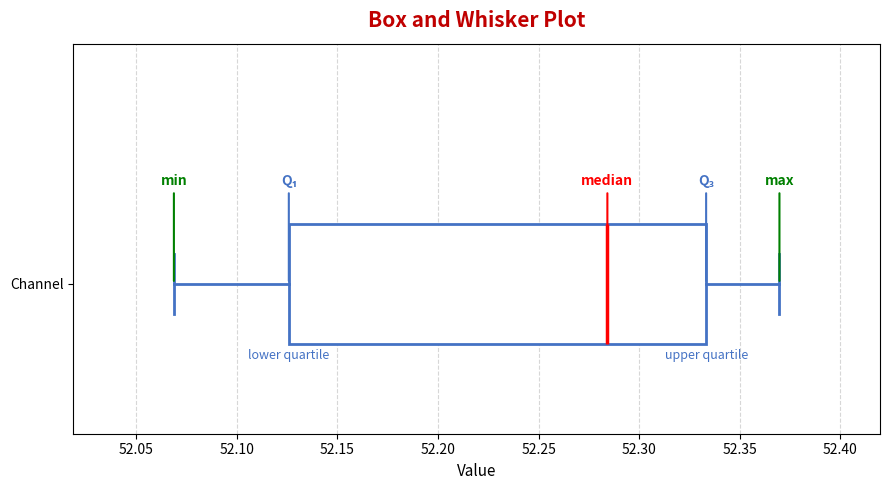

Read this box plot against the x-axis: the position of the median line, the range covered by the box, and the ends of both whiskers. The values are not printed on the chart, so give them approximately, as read against the axis.

median 52.285, box 52.125 to 52.335, whiskers 52.070 to 52.370